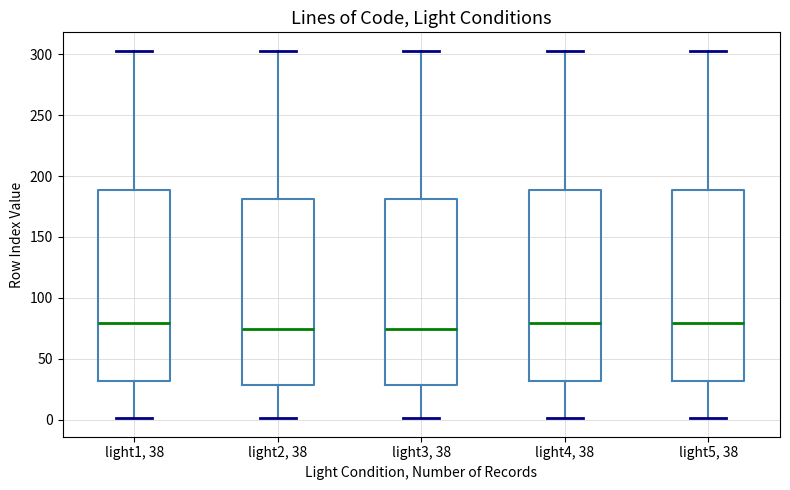

Reading left to right, read every box against the y-axis: the position of its median line, the range the box covers, and the ends of its whiskers. The values are not printed on the chart, so give them approximately, as read against the axis.

light1, 38: median 80, box 30 to 190, whiskers 0 to 305
light2, 38: median 75, box 30 to 180, whiskers 0 to 305
light3, 38: median 75, box 30 to 180, whiskers 0 to 305
light4, 38: median 80, box 30 to 190, whiskers 0 to 305
light5, 38: median 80, box 30 to 190, whiskers 0 to 305